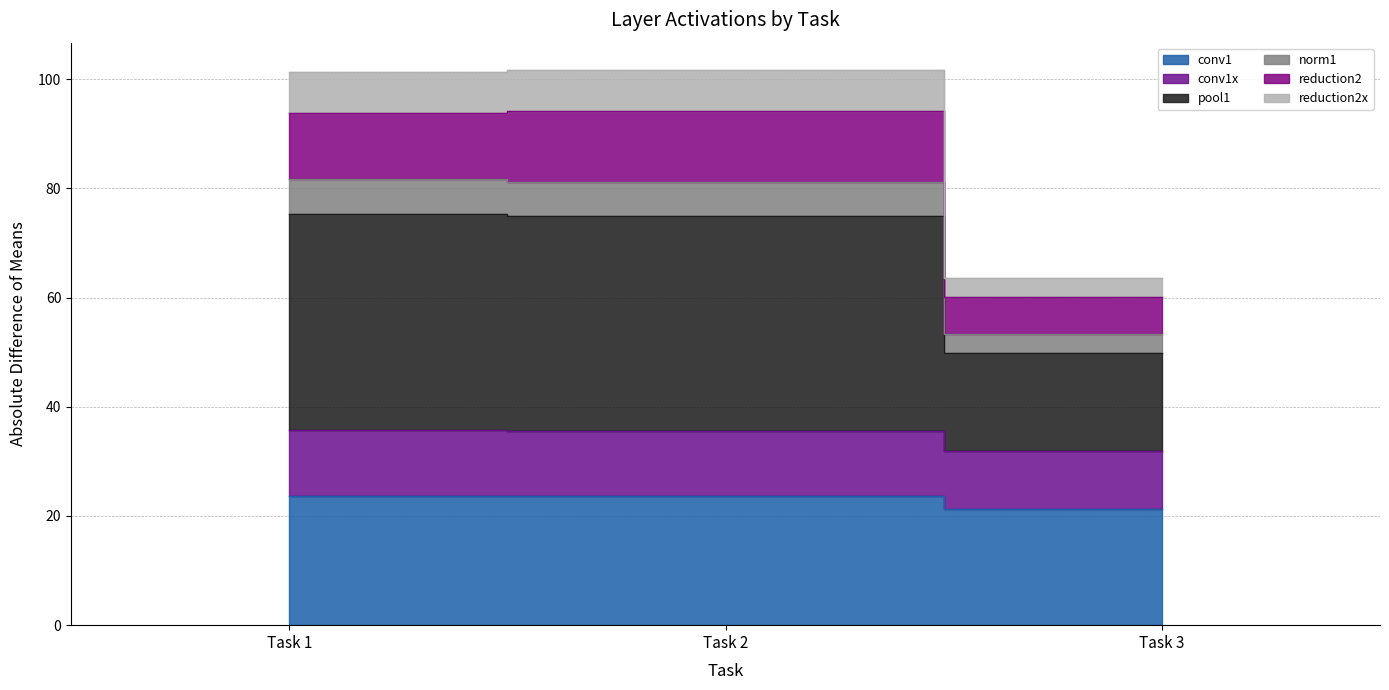

How many conv1 values are between 21 and 23?

1